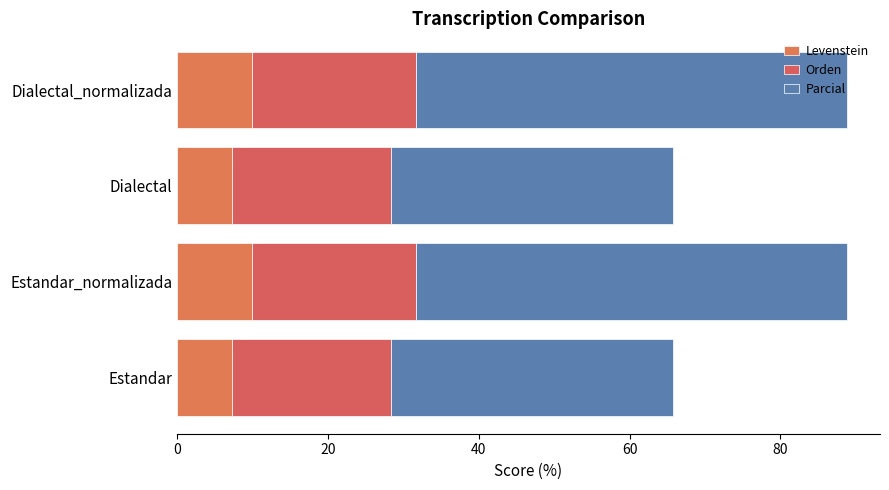

What is the average value of the Levenstein series?

8.6